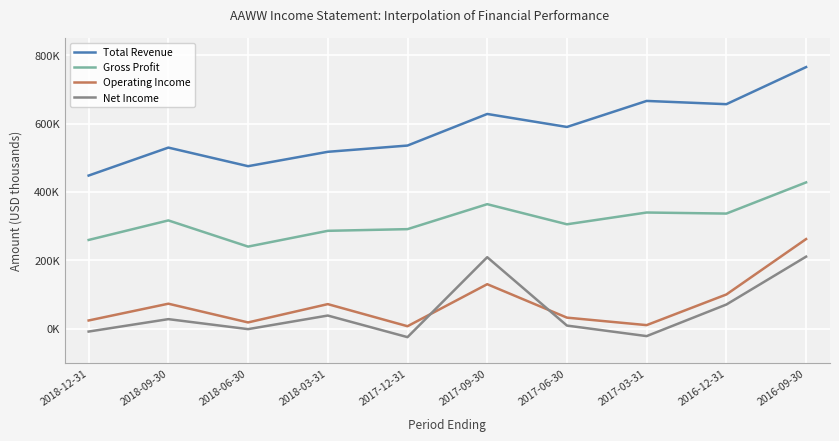

Does the chart display data point markers on the line(s)?

No